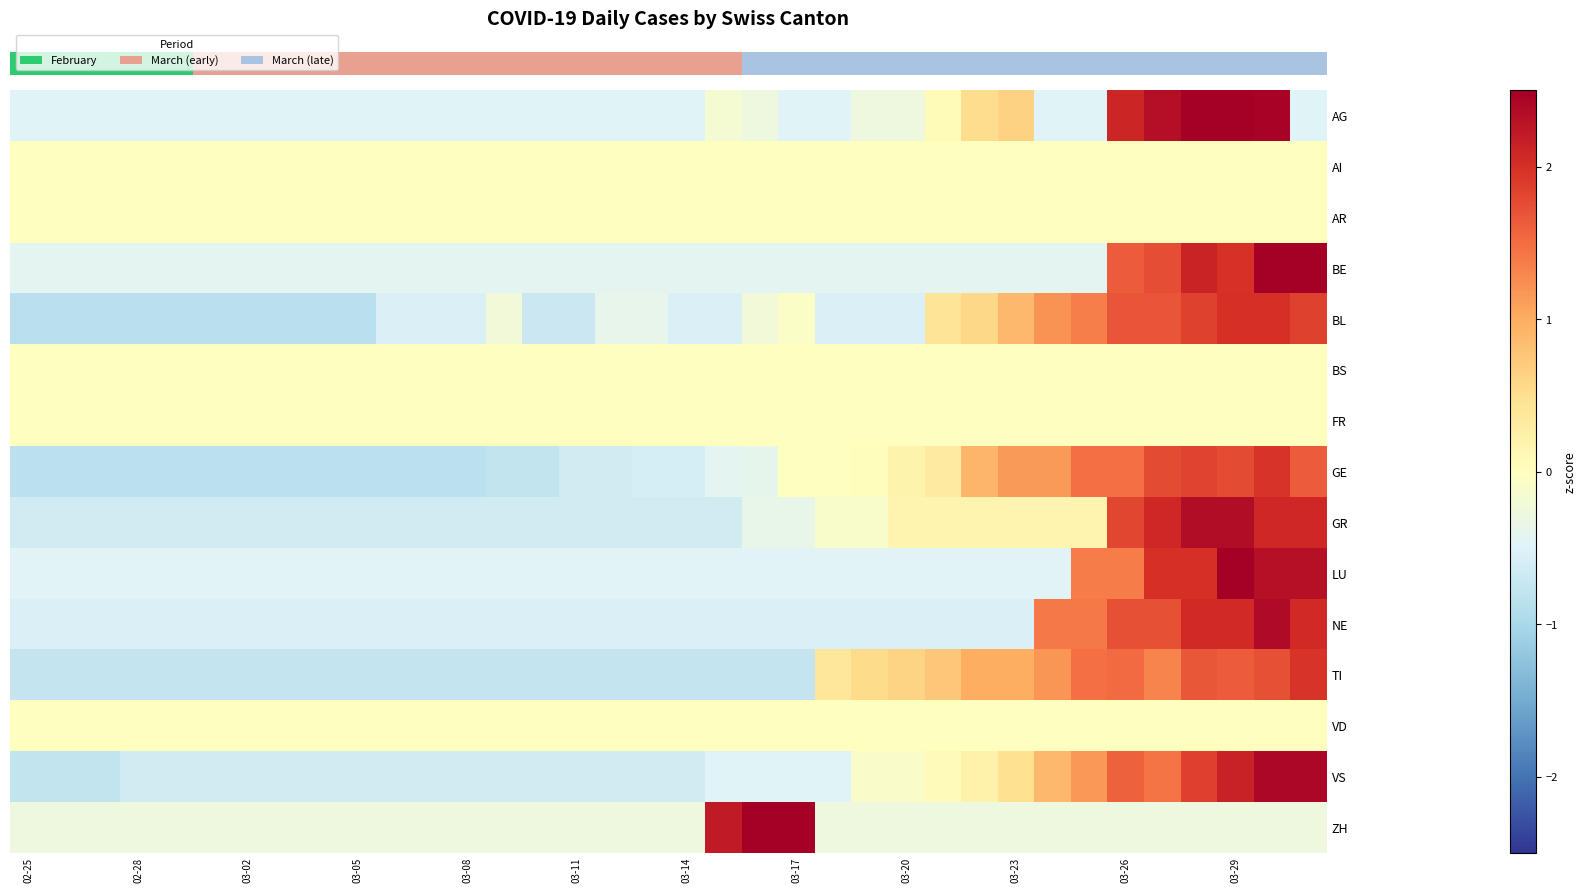

Reading left to right, what are all the values shown in this chart?

row_0: -0.5	-0.5	-0.5	-0.5	-0.5	-0.5	-0.5	-0.5	-0.5	-0.5	-0.5	-0.5	-0.5	-0.5	-0.5	-0.5	-0.5	-0.5	-0.5	-0.2	-0.3	-0.5	-0.5	-0.3	-0.3	0.1	0.5	0.6	-0.5	-0.5	2.1	2.3	2.5	2.5	2.4	-0.5
row_1: 0.0	0.0	0.0	0.0	0.0	0.0	0.0	0.0	0.0	0.0	0.0	0.0	0.0	0.0	0.0	0.0	0.0	0.0	0.0	0.0	0.0	0.0	0.0	0.0	0.0	0.0	0.0	0.0	0.0	0.0	0.0	0.0	0.0	0.0	0.0	0.0
row_2: 0.0	0.0	0.0	0.0	0.0	0.0	0.0	0.0	0.0	0.0	0.0	0.0	0.0	0.0	0.0	0.0	0.0	0.0	0.0	0.0	0.0	0.0	0.0	0.0	0.0	0.0	0.0	0.0	0.0	0.0	0.0	0.0	0.0	0.0	0.0	0.0
row_3: -0.4	-0.4	-0.4	-0.4	-0.4	-0.4	-0.4	-0.4	-0.4	-0.4	-0.4	-0.4	-0.4	-0.4	-0.4	-0.4	-0.4	-0.4	-0.4	-0.4	-0.4	-0.4	-0.4	-0.4	-0.4	-0.4	-0.4	-0.4	-0.4	-0.4	1.6	1.7	2.1	2.0	2.5	2.5
row_4: -0.9	-0.9	-0.9	-0.9	-0.9	-0.9	-0.9	-0.9	-0.9	-0.9	-0.5	-0.5	-0.5	-0.2	-0.7	-0.7	-0.4	-0.4	-0.5	-0.5	-0.2	-0.1	-0.5	-0.5	-0.5	0.4	0.6	0.9	1.2	1.4	1.7	1.7	1.8	2.0	2.0	1.8
row_5: 0.0	0.0	0.0	0.0	0.0	0.0	0.0	0.0	0.0	0.0	0.0	0.0	0.0	0.0	0.0	0.0	0.0	0.0	0.0	0.0	0.0	0.0	0.0	0.0	0.0	0.0	0.0	0.0	0.0	0.0	0.0	0.0	0.0	0.0	0.0	0.0
row_6: 0.0	0.0	0.0	0.0	0.0	0.0	0.0	0.0	0.0	0.0	0.0	0.0	0.0	0.0	0.0	0.0	0.0	0.0	0.0	0.0	0.0	0.0	0.0	0.0	0.0	0.0	0.0	0.0	0.0	0.0	0.0	0.0	0.0	0.0	0.0	0.0
row_7: -0.8	-0.8	-0.8	-0.8	-0.8	-0.8	-0.8	-0.8	-0.8	-0.8	-0.8	-0.8	-0.8	-0.8	-0.8	-0.6	-0.6	-0.6	-0.6	-0.4	-0.4	-0.0	-0.0	0.0	0.2	0.3	0.9	1.1	1.1	1.5	1.5	1.8	1.8	1.8	2.0	1.6
row_8: -0.6	-0.6	-0.6	-0.6	-0.6	-0.6	-0.6	-0.6	-0.6	-0.6	-0.6	-0.6	-0.6	-0.6	-0.6	-0.6	-0.6	-0.6	-0.6	-0.6	-0.4	-0.4	-0.1	-0.1	0.2	0.2	0.2	0.2	0.2	0.2	1.8	2.1	2.4	2.4	2.1	2.1
row_9: -0.5	-0.5	-0.5	-0.5	-0.5	-0.5	-0.5	-0.5	-0.5	-0.5	-0.5	-0.5	-0.5	-0.5	-0.5	-0.5	-0.5	-0.5	-0.5	-0.5	-0.5	-0.5	-0.5	-0.5	-0.5	-0.5	-0.5	-0.5	-0.5	1.4	1.4	2.0	2.0	2.5	2.3	2.3
row_10: -0.5	-0.5	-0.5	-0.5	-0.5	-0.5	-0.5	-0.5	-0.5	-0.5	-0.5	-0.5	-0.5	-0.5	-0.5	-0.5	-0.5	-0.5	-0.5	-0.5	-0.5	-0.5	-0.5	-0.5	-0.5	-0.5	-0.5	-0.5	1.4	1.4	1.7	1.7	2.1	2.1	2.4	2.1
row_11: -0.8	-0.8	-0.8	-0.8	-0.8	-0.8	-0.8	-0.8	-0.8	-0.8	-0.8	-0.8	-0.8	-0.8	-0.8	-0.8	-0.8	-0.8	-0.8	-0.8	-0.8	-0.8	0.4	0.5	0.6	0.7	1.0	1.0	1.2	1.5	1.5	1.3	1.7	1.6	1.7	2.0
row_12: 0.0	0.0	0.0	0.0	0.0	0.0	0.0	0.0	0.0	0.0	0.0	0.0	0.0	0.0	0.0	0.0	0.0	0.0	0.0	0.0	0.0	0.0	0.0	0.0	0.0	0.0	0.0	0.0	0.0	0.0	0.0	0.0	0.0	0.0	0.0	0.0
row_13: -0.8	-0.8	-0.8	-0.6	-0.6	-0.6	-0.6	-0.6	-0.6	-0.6	-0.6	-0.6	-0.6	-0.6	-0.6	-0.6	-0.6	-0.6	-0.6	-0.5	-0.5	-0.5	-0.5	-0.1	-0.1	0.1	0.2	0.5	0.9	1.2	1.6	1.4	1.9	2.1	2.4	2.4
row_14: -0.3	-0.3	-0.3	-0.3	-0.3	-0.3	-0.3	-0.3	-0.3	-0.3	-0.3	-0.3	-0.3	-0.3	-0.3	-0.3	-0.3	-0.3	-0.3	2.2	2.5	2.5	-0.3	-0.3	-0.3	-0.3	-0.3	-0.3	-0.3	-0.3	-0.3	-0.3	-0.3	-0.3	-0.3	-0.3